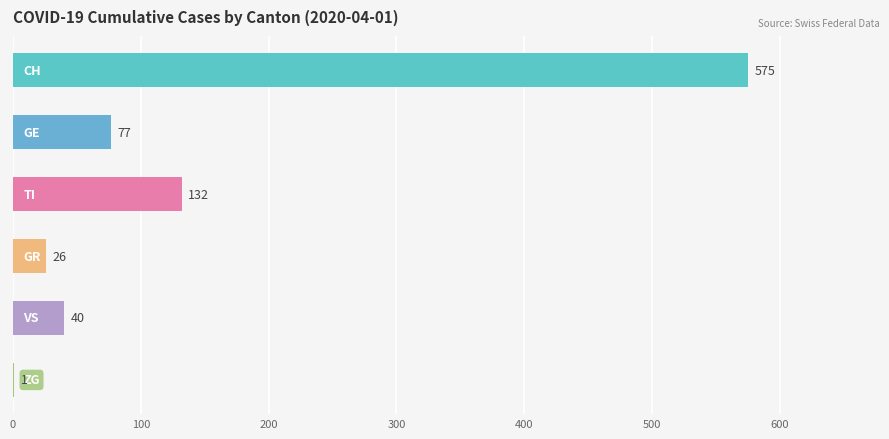

The chart shows a value of 0 at ZG. True or false?

False